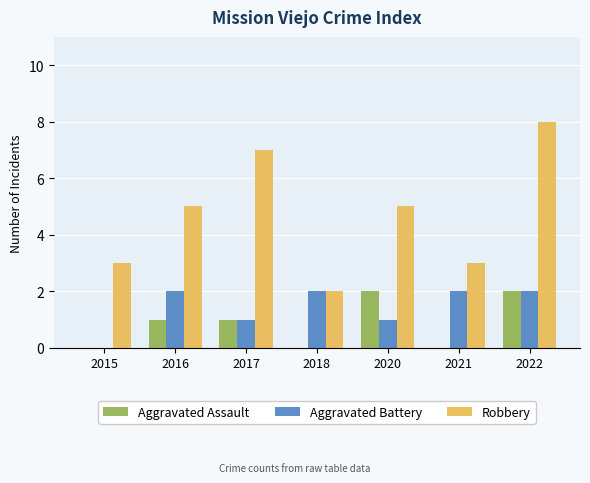

Which series changed the most between 2016 and 2021?

Robbery